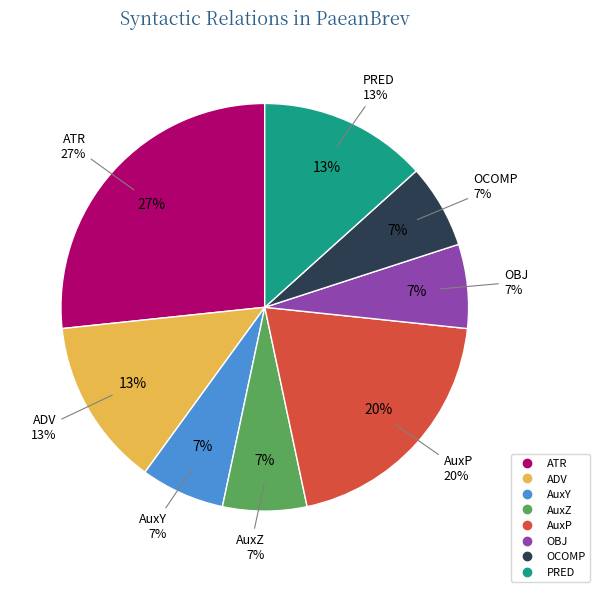

Rank the categories by value from lowest to highest.

AuxY, AuxZ, OBJ, OCOMP, ADV, PRED, AuxP, ATR